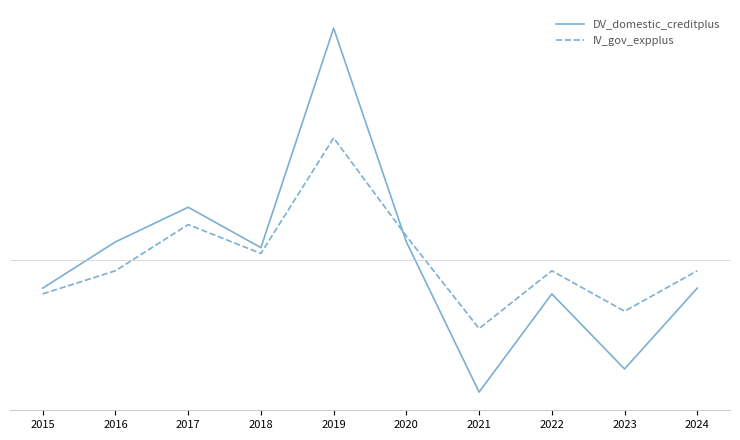

What is the difference between the maximum and minimum values in the DV_domestic_creditplus series?

63.0